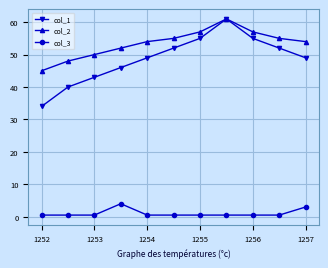

Which series has the largest total across all categories?

col_2